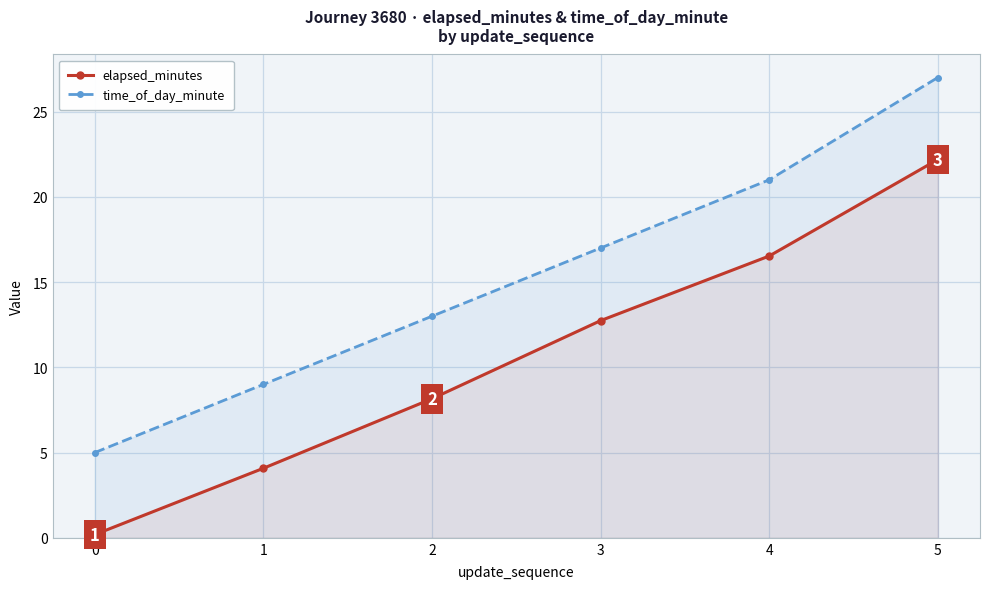

Reading left to right, transcribe all the data shown in this chart.

elapsed_minutes: 0=0.2	1=4.1	2=8.2	3=12.7	4=16.5	5=22.2
time_of_day_minute: 0=5.0	1=9.0	2=13.0	3=17.0	4=21.0	5=27.0